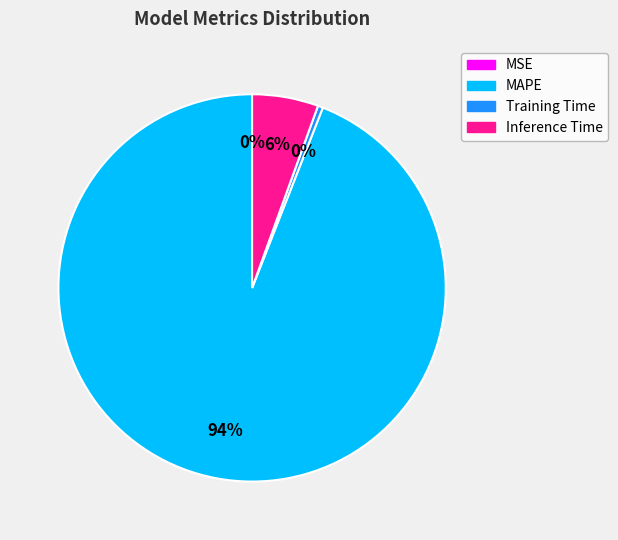

Is there a majority slice in this chart?

Yes